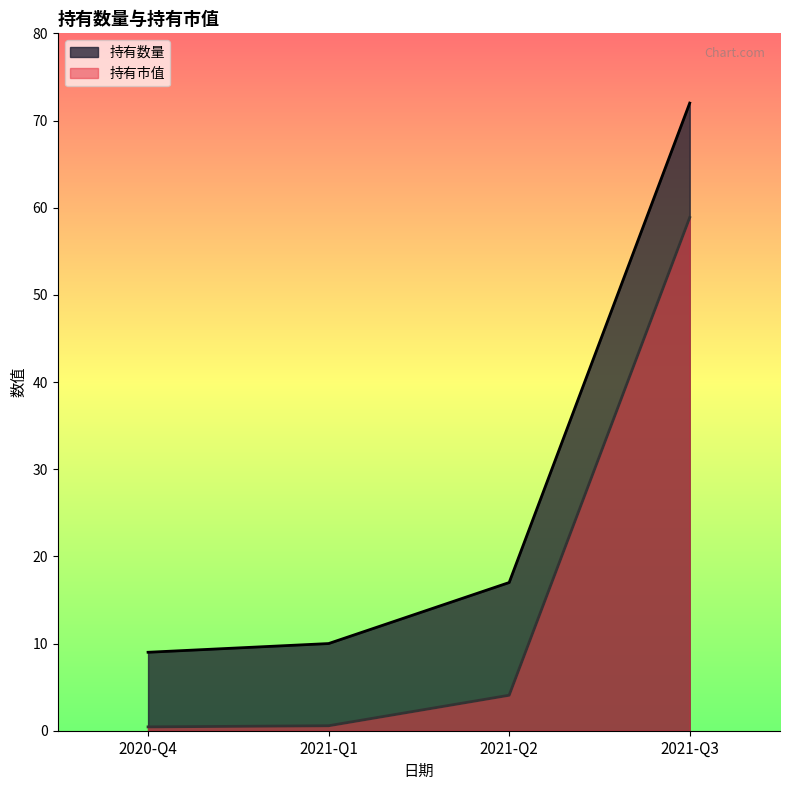

True or false: 持有市值 has a value of 1.0 at 2021-Q1.

False